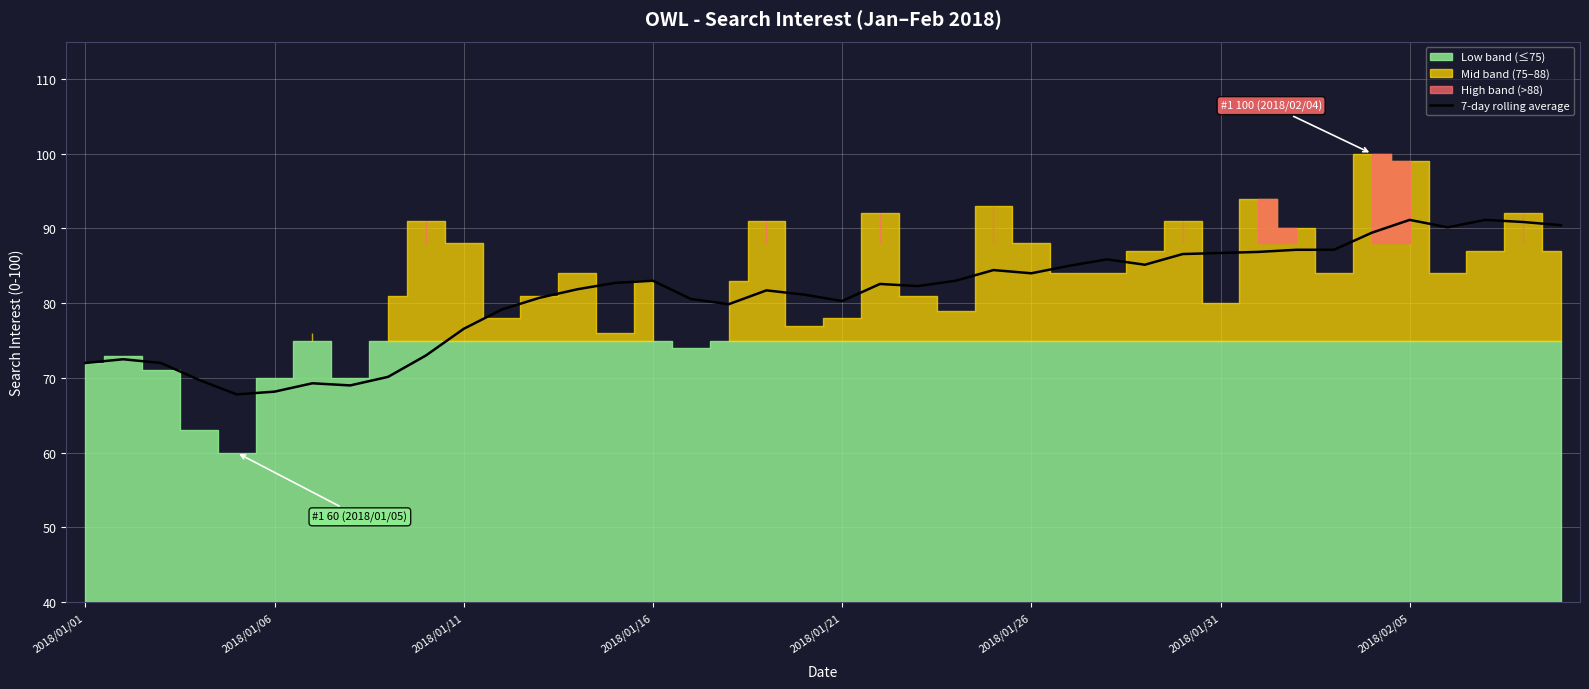

Does the chart display data point markers on the line(s)?

No